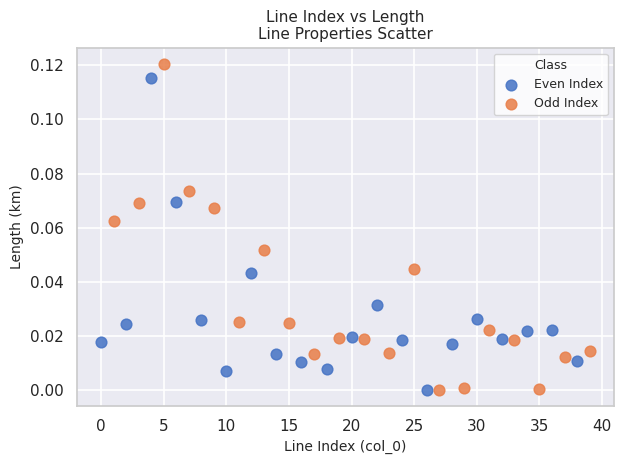

What are all the series names shown in the legend?

Even Index, Odd Index